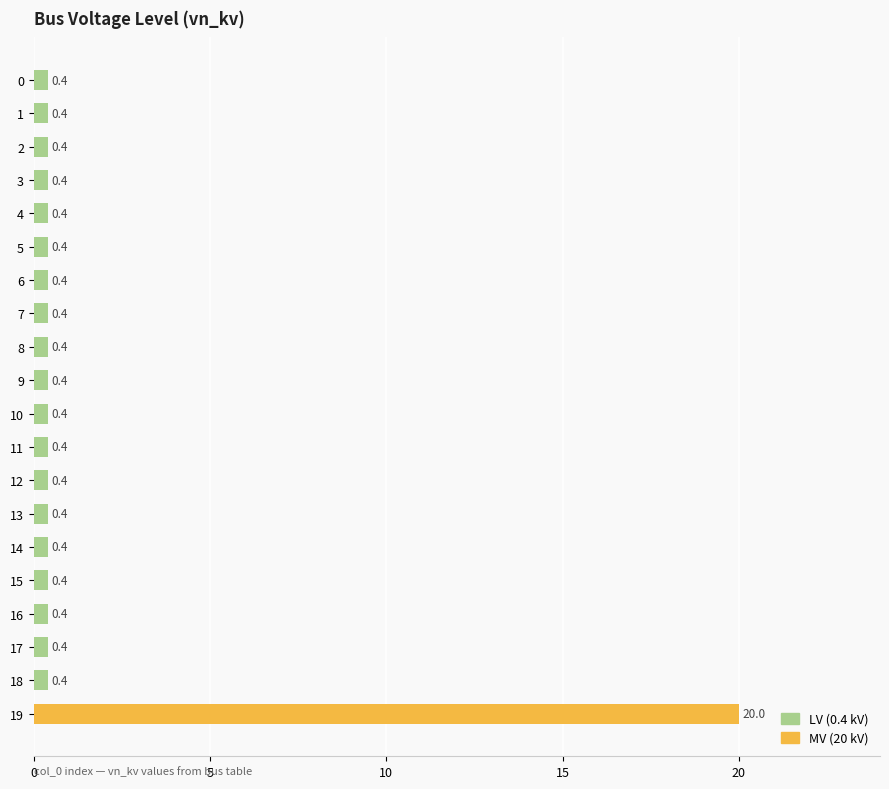

What is the difference between the maximum and second lowest values?

19.6